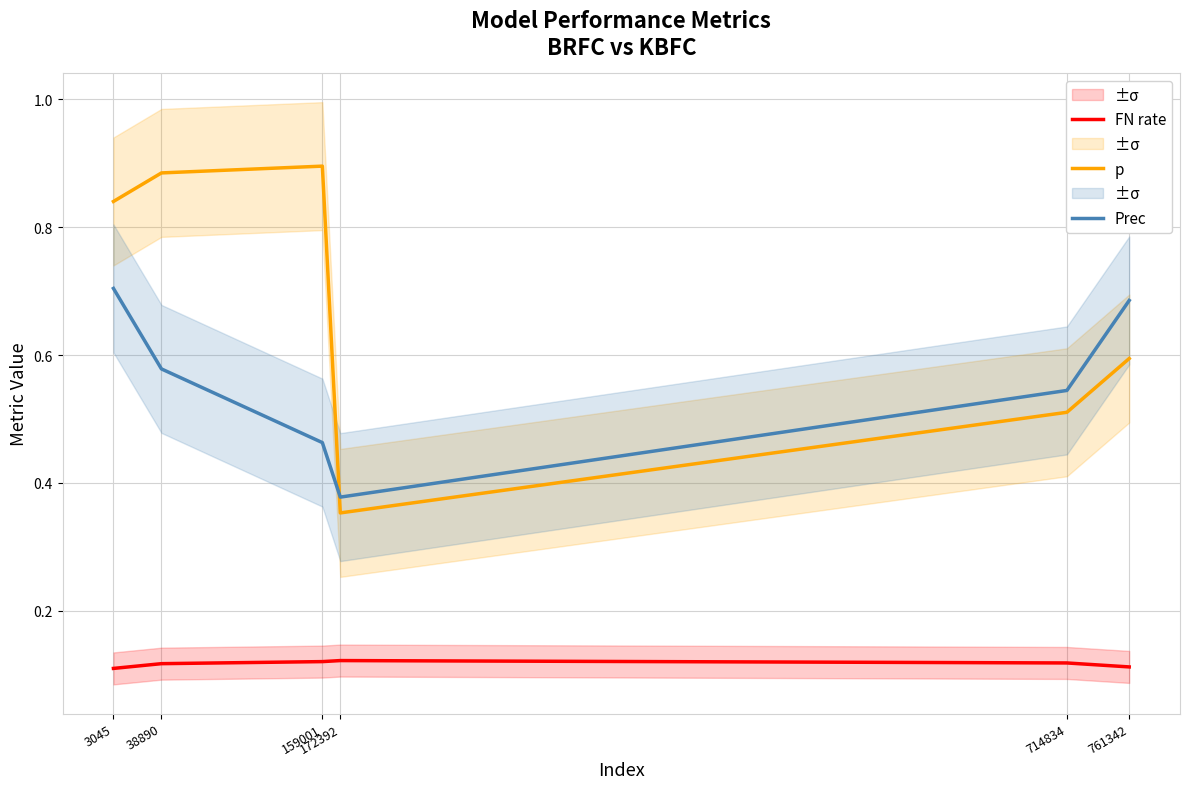

Which series changed the most between 3045 and 172392?

p